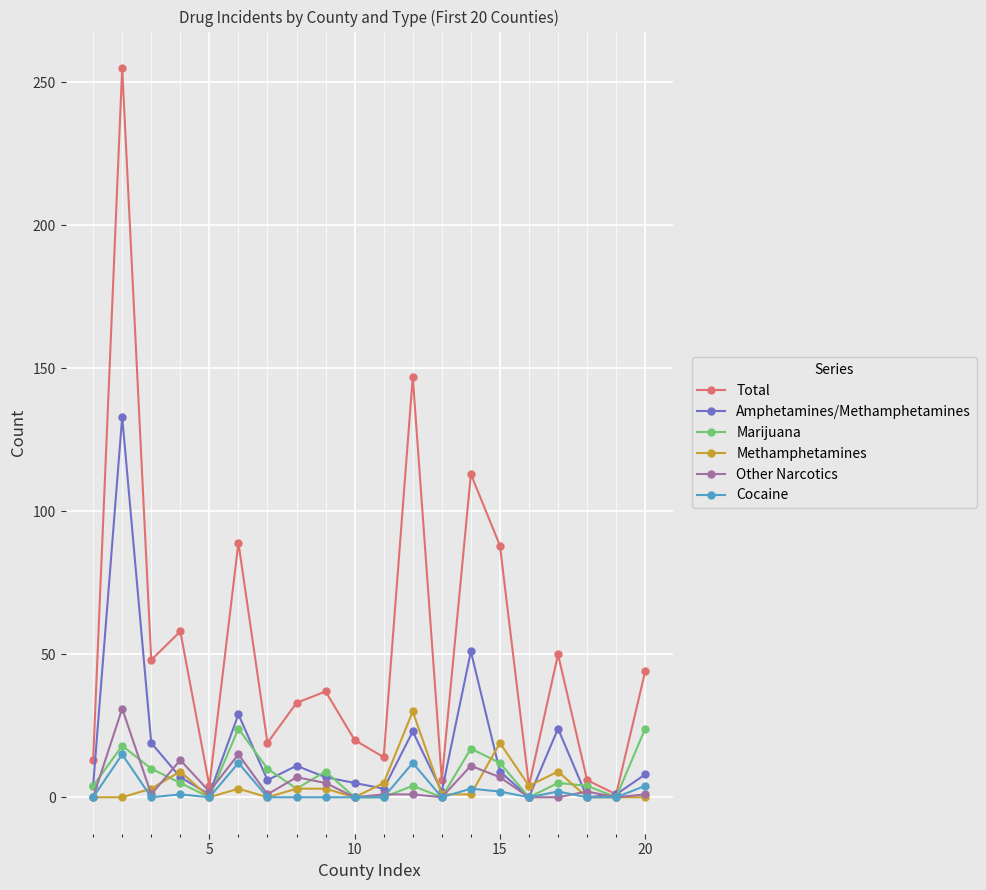

How many categories are shown in the chart?

20